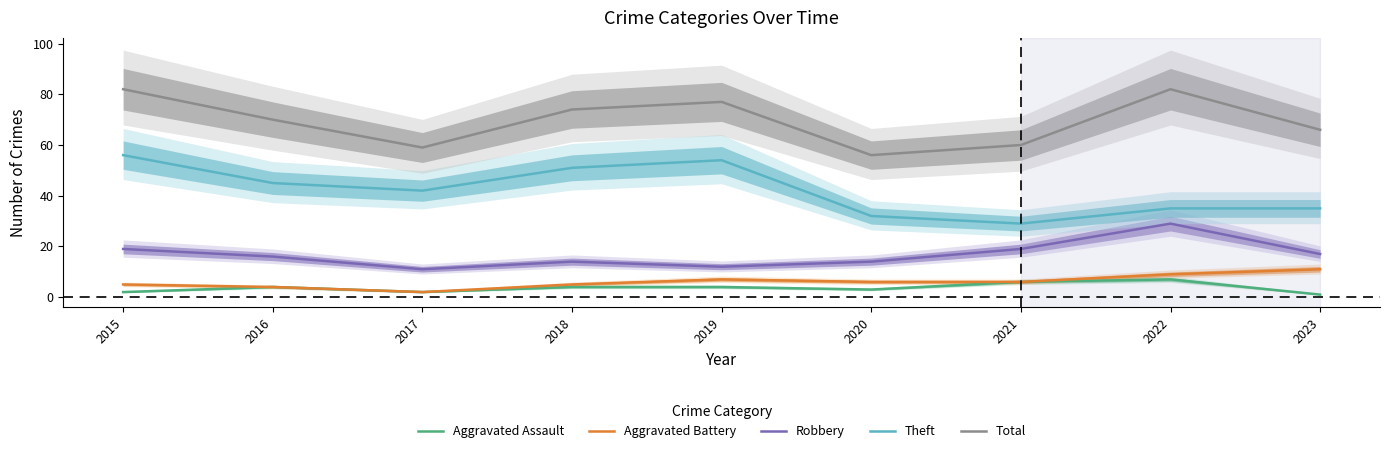

Is it true that Theft equals 12 at 2017?

False